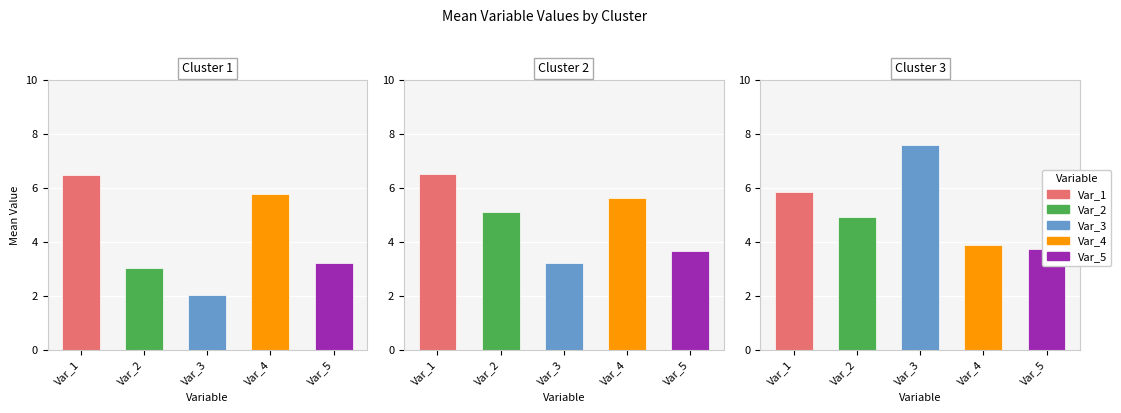

How many bars are there in each group?

5